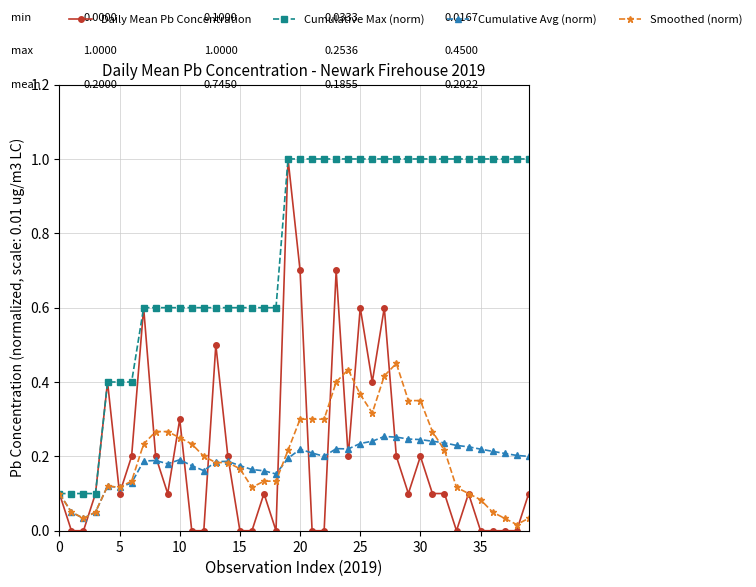

What is the sum of all Smoothed (norm) values?

8.1